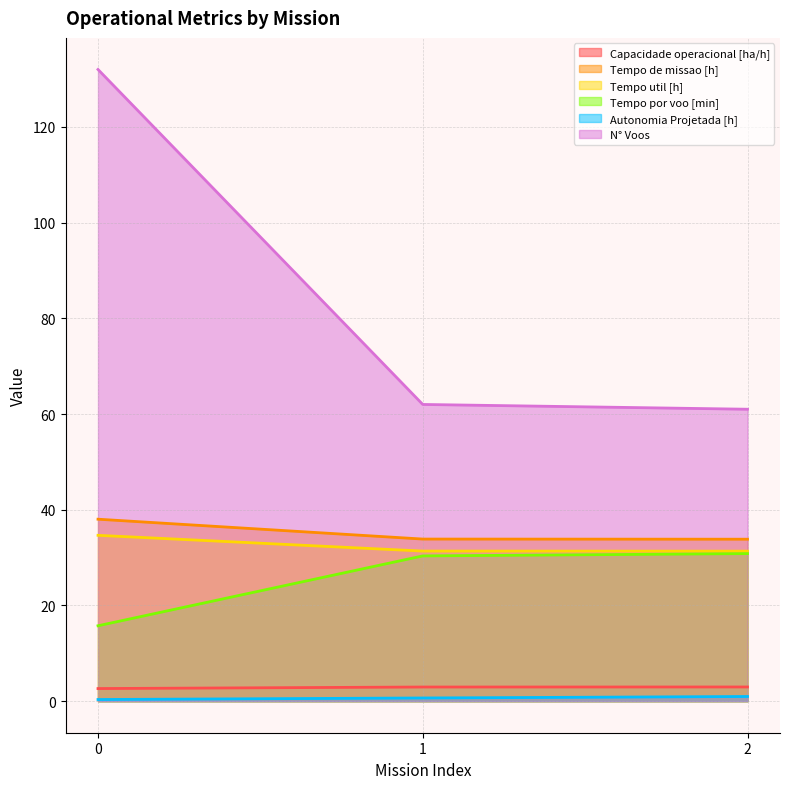

What are all the series names shown in the legend?

Capacidade operacional [ha/h], Tempo de missao [h], Tempo util [h], Tempo por voo [min], Autonomia Projetada [h], N° Voos